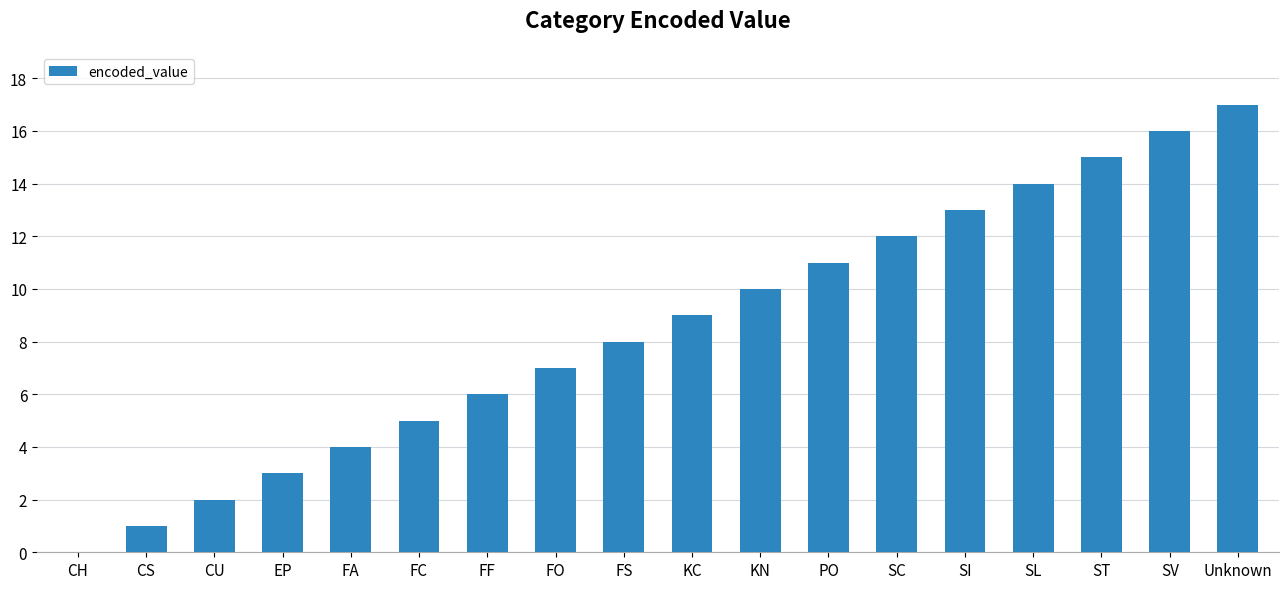

True or false: the data shows 2 at CU.

True